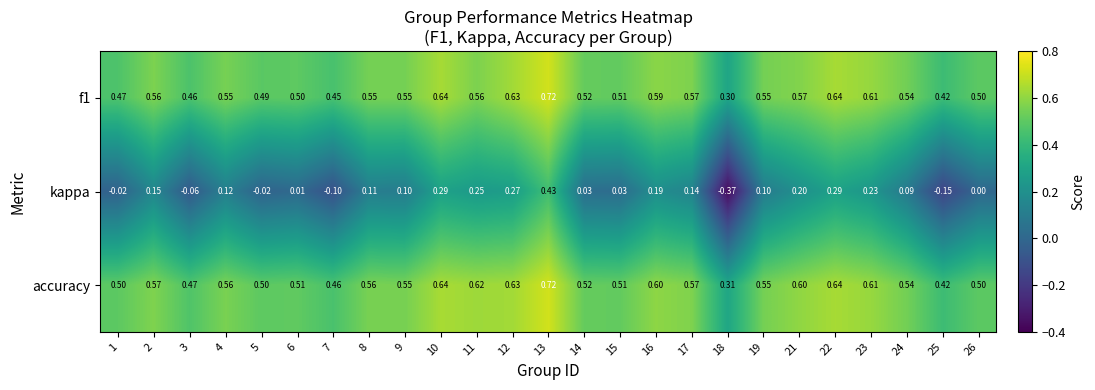

Which series has the largest total across all categories?

accuracy